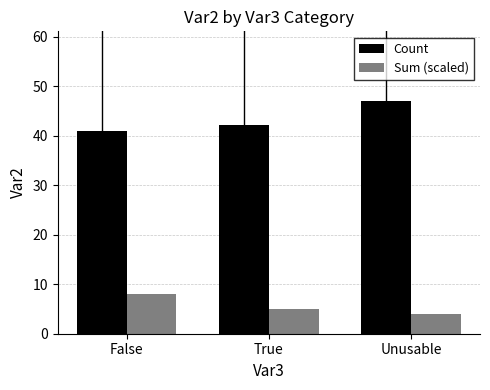

What position from the left is False?

1